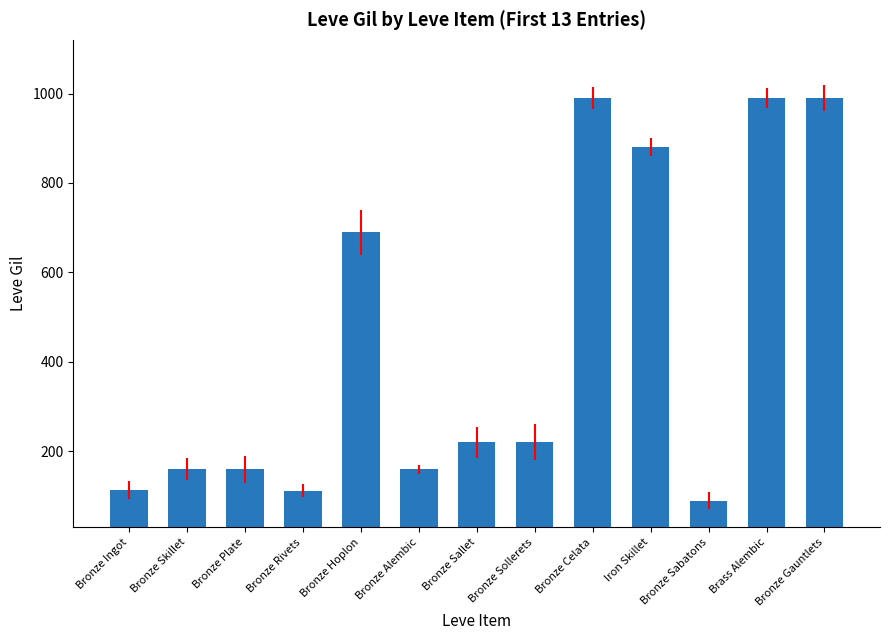

Between Bronze Hoplon and Bronze Sabatons, which is larger?

Bronze Hoplon